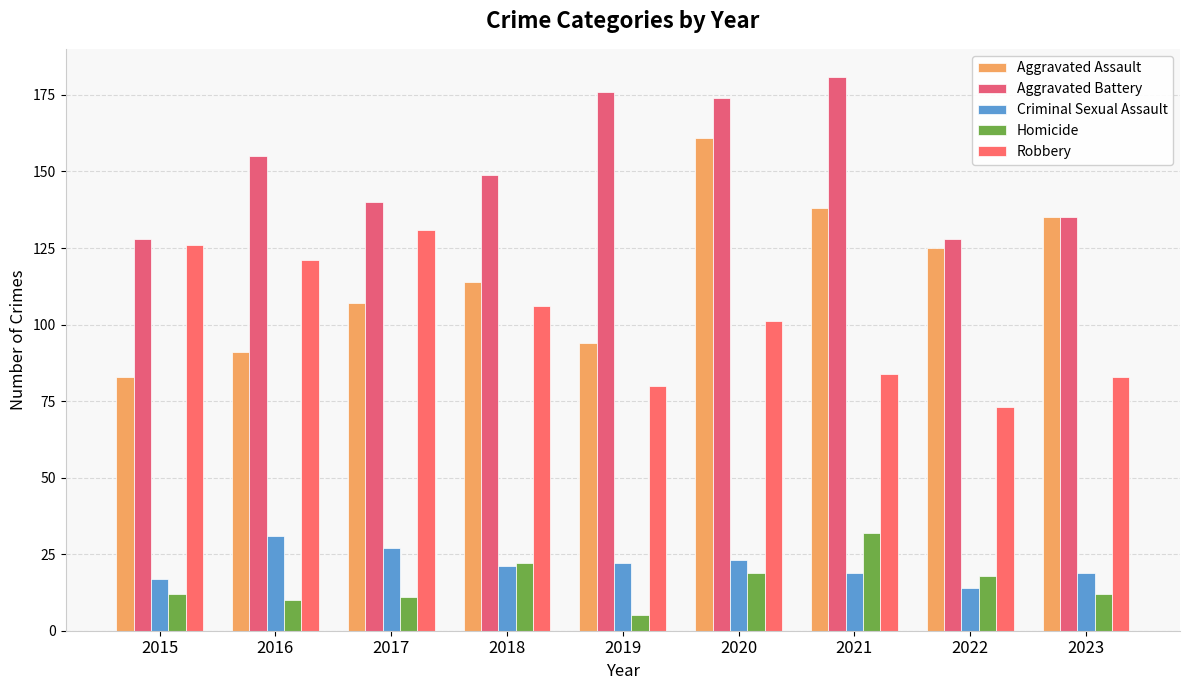

Reading left to right, list all the values displayed in this chart.

Aggravated Assault: 2015=83	2016=91	2017=107	2018=114	2019=94	2020=161	2021=138	2022=125	2023=135
Aggravated Battery: 2015=128	2016=155	2017=140	2018=149	2019=176	2020=174	2021=181	2022=128	2023=135
Criminal Sexual Assault: 2015=17	2016=31	2017=27	2018=21	2019=22	2020=23	2021=19	2022=14	2023=19
Homicide: 2015=12	2016=10	2017=11	2018=22	2019=5	2020=19	2021=32	2022=18	2023=12
Robbery: 2015=126	2016=121	2017=131	2018=106	2019=80	2020=101	2021=84	2022=73	2023=83